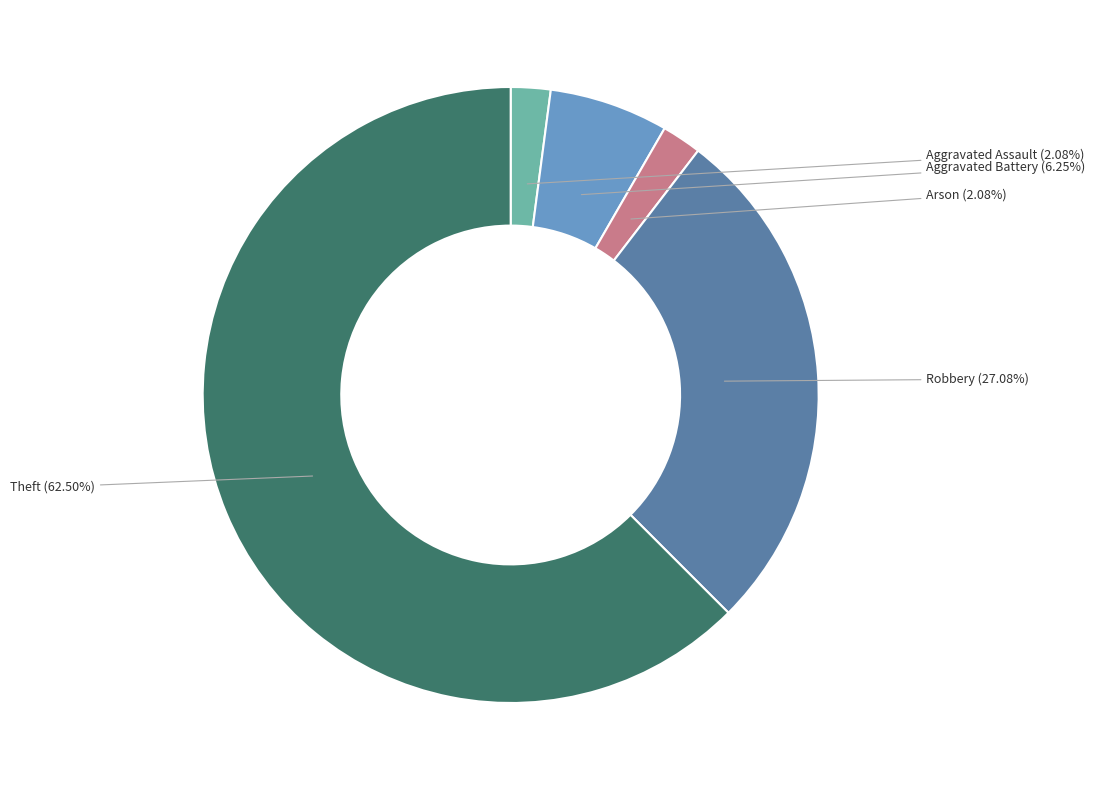

Which category has the biggest portion of the pie?

Theft